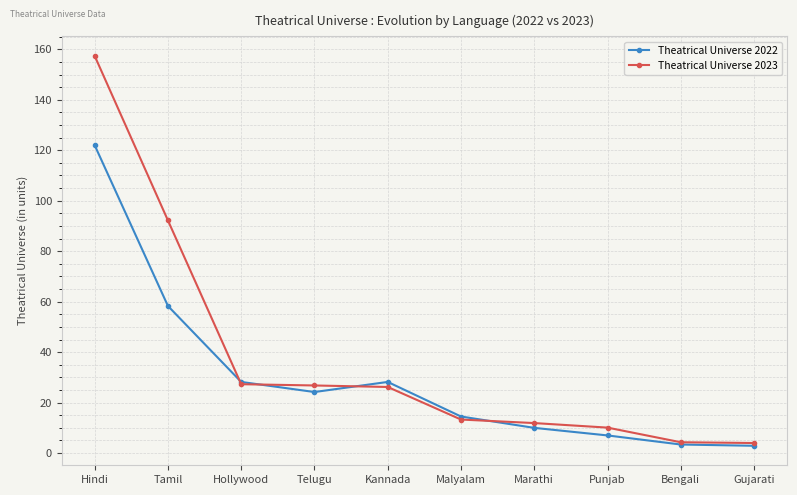

Rank the series by their average value, from lowest to highest.

Theatrical Universe 2022, Theatrical Universe 2023